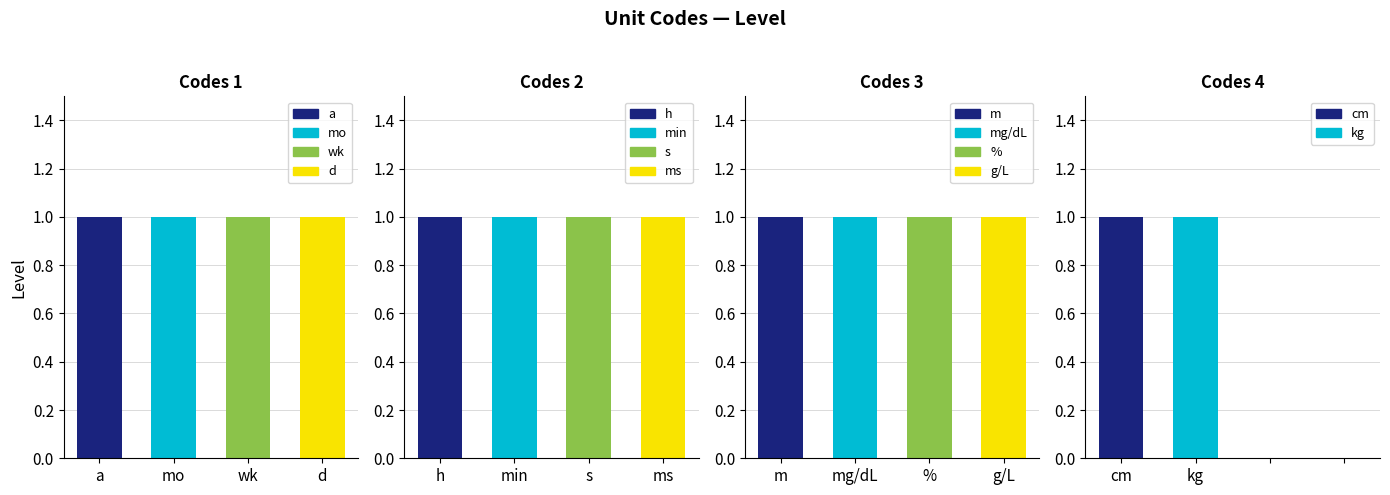

Is it true that Group 2 equals 2 at ms?

False